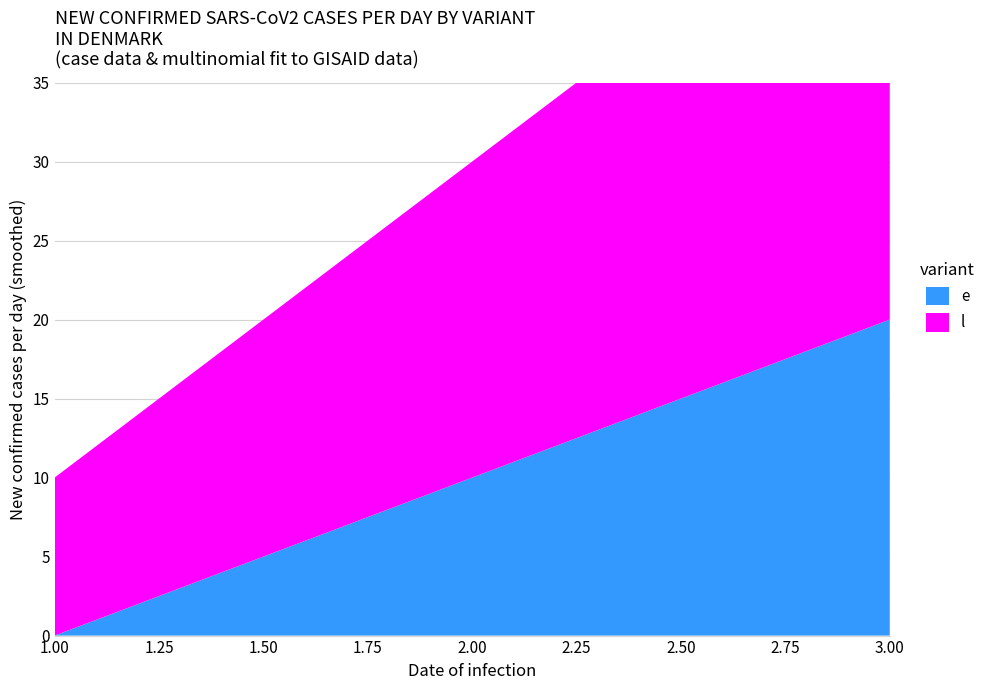

Reading right to left, list all the values displayed in this chart.

e: 3=20	2=10	1=0
l: 3=30	2=20	1=10